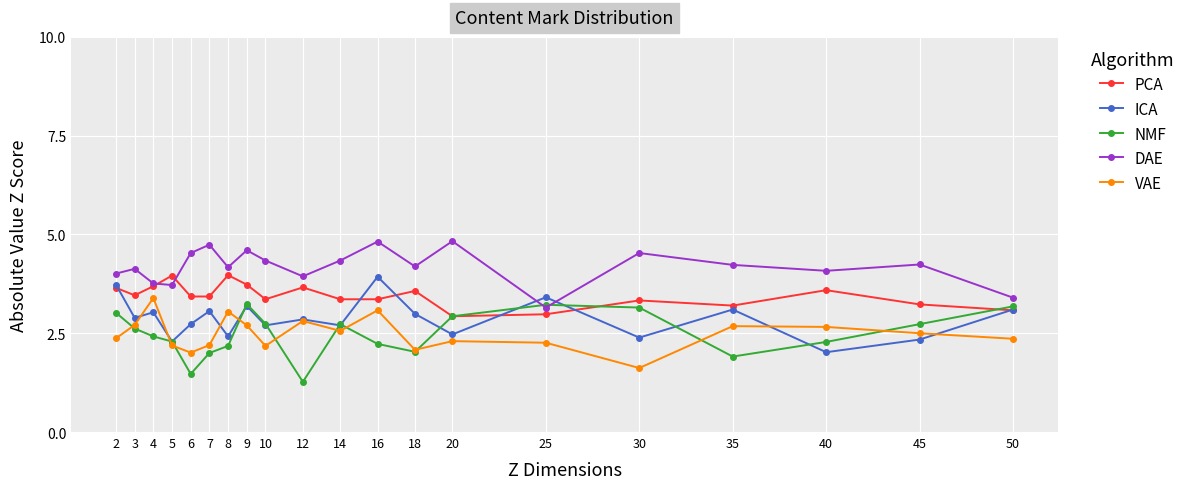

How many interior local valleys does the ICA series have?

8